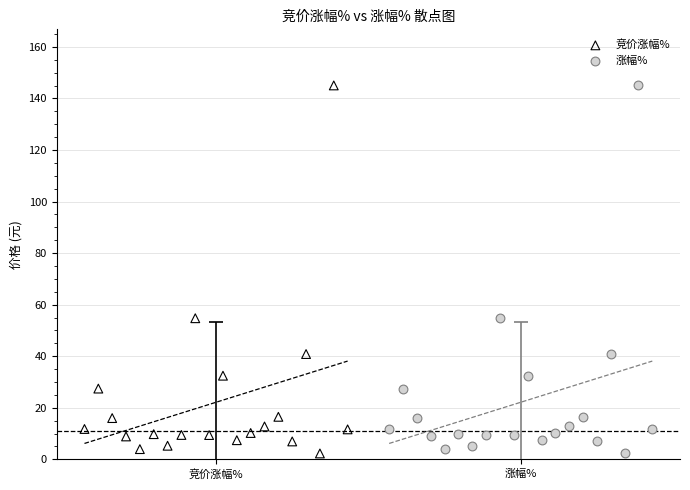

What are all the series names shown in the legend?

竞价涨幅%, 涨幅%